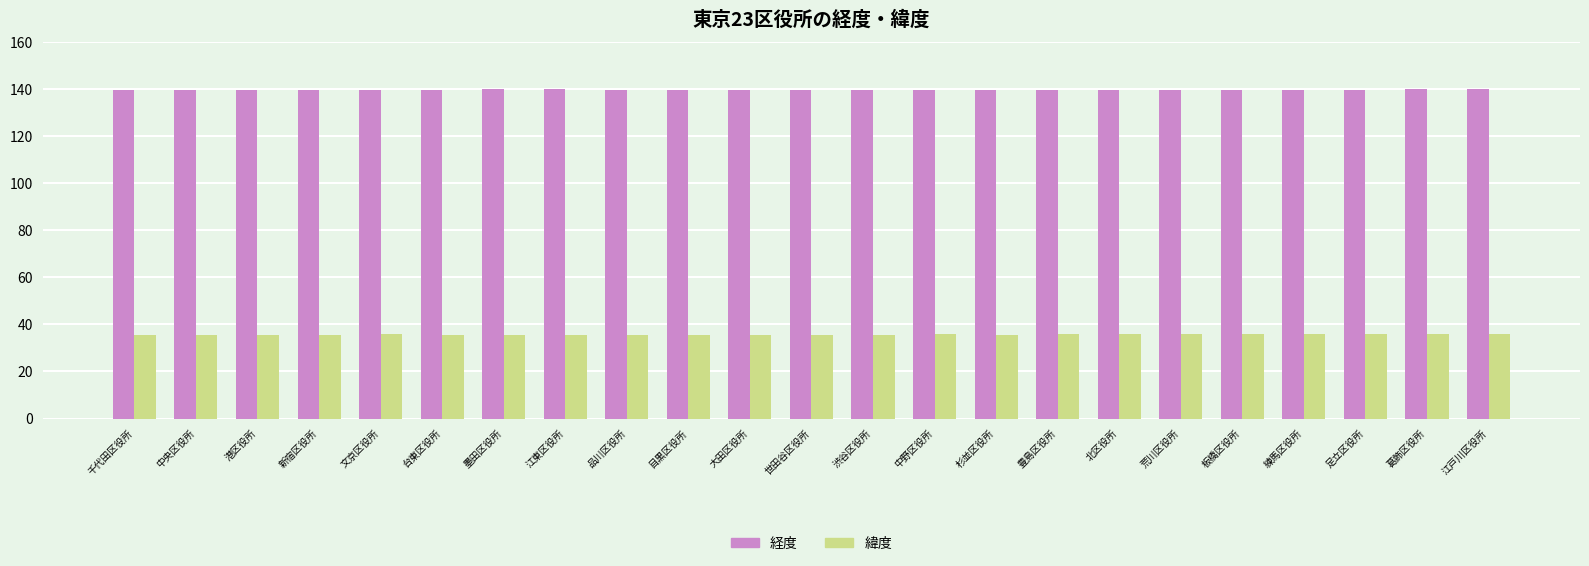

What is the spread (max minus min) of values at 板橋区役所?

103.9